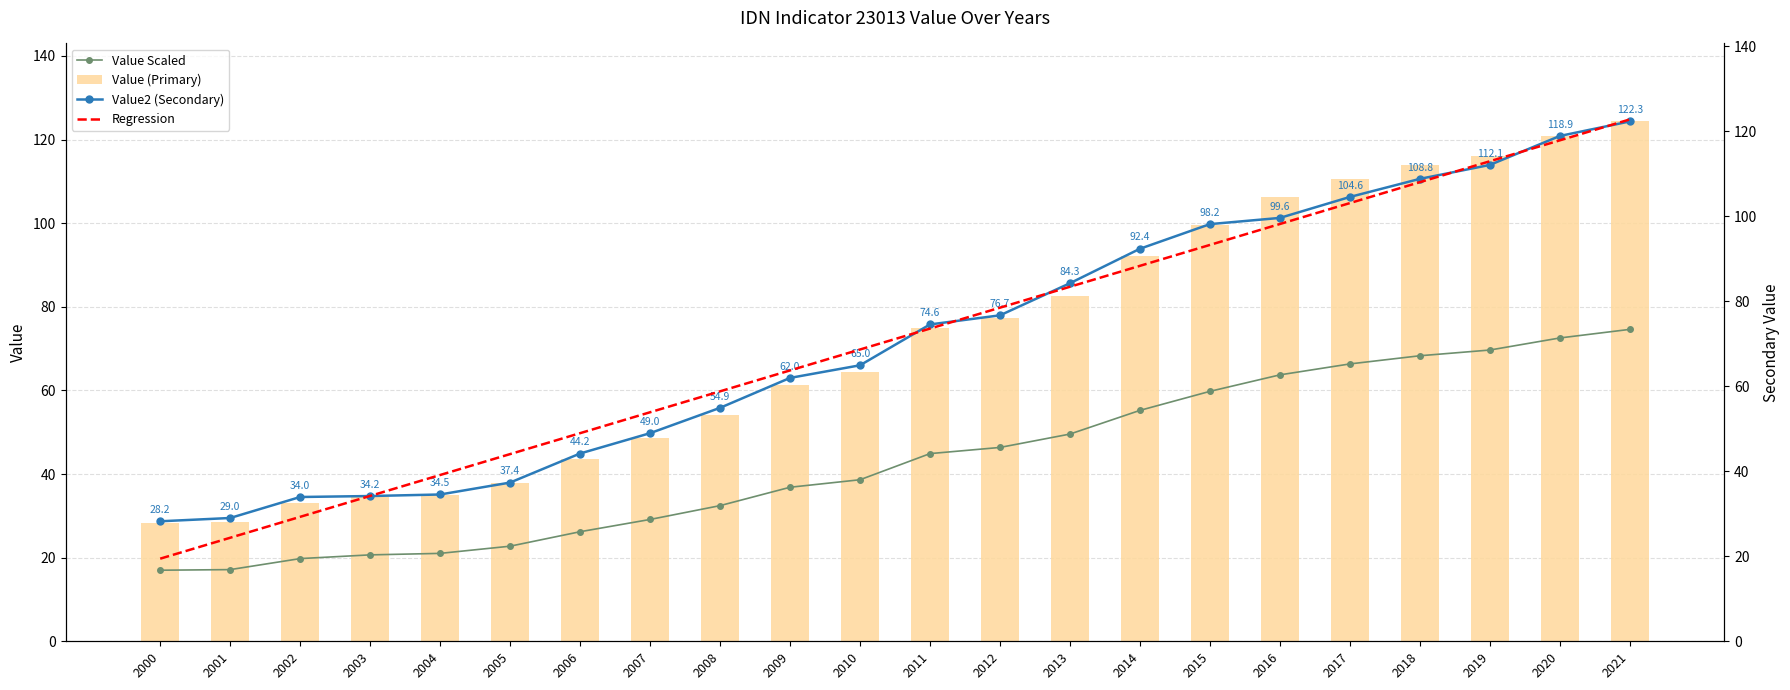

Is the value of Value2 (Secondary) at 2011 greater than the value of Regression at 2021?

No